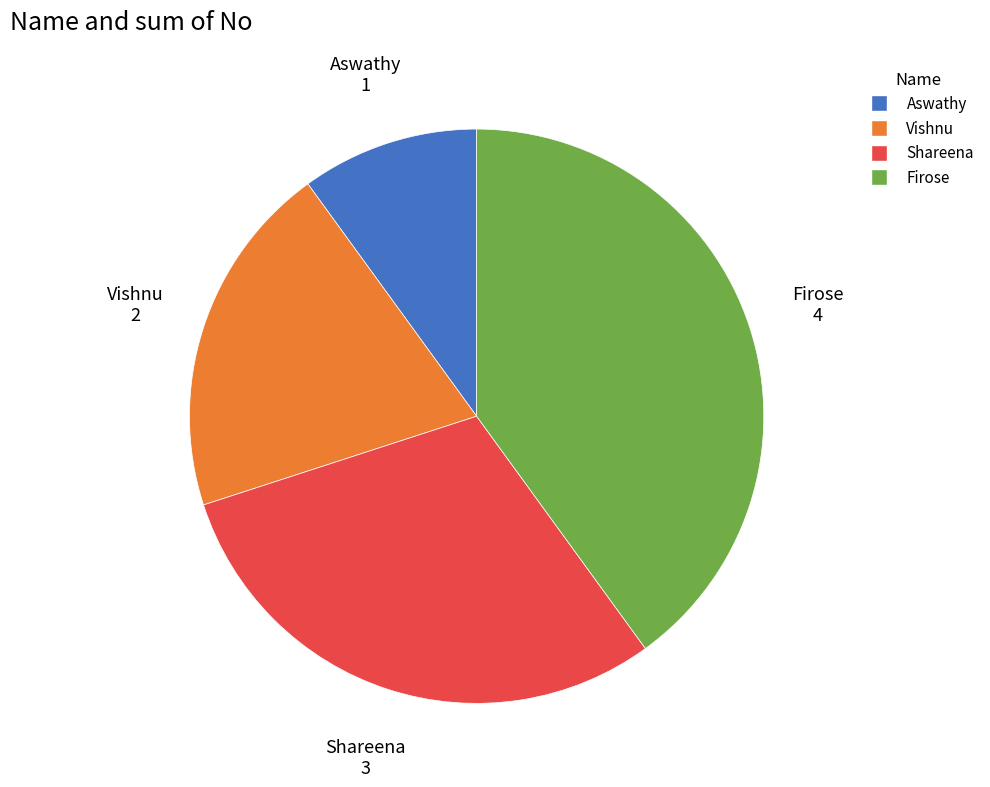

Approximately how many times larger is the value at Firose compared to Shareena?

1.3